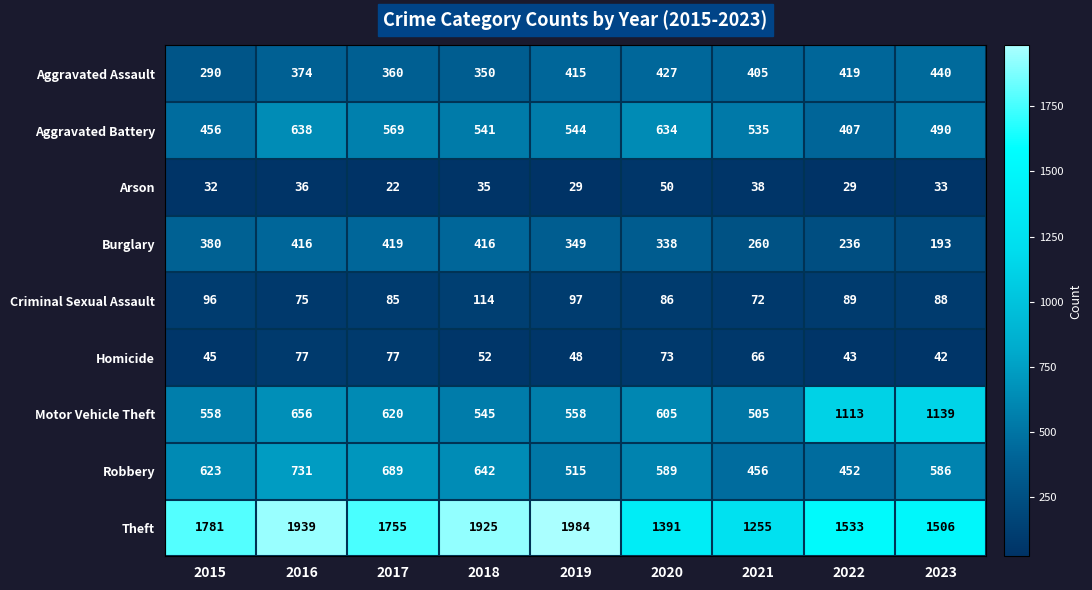

Between 2018 and 2022, which series saw the biggest shift?

Motor Vehicle Theft